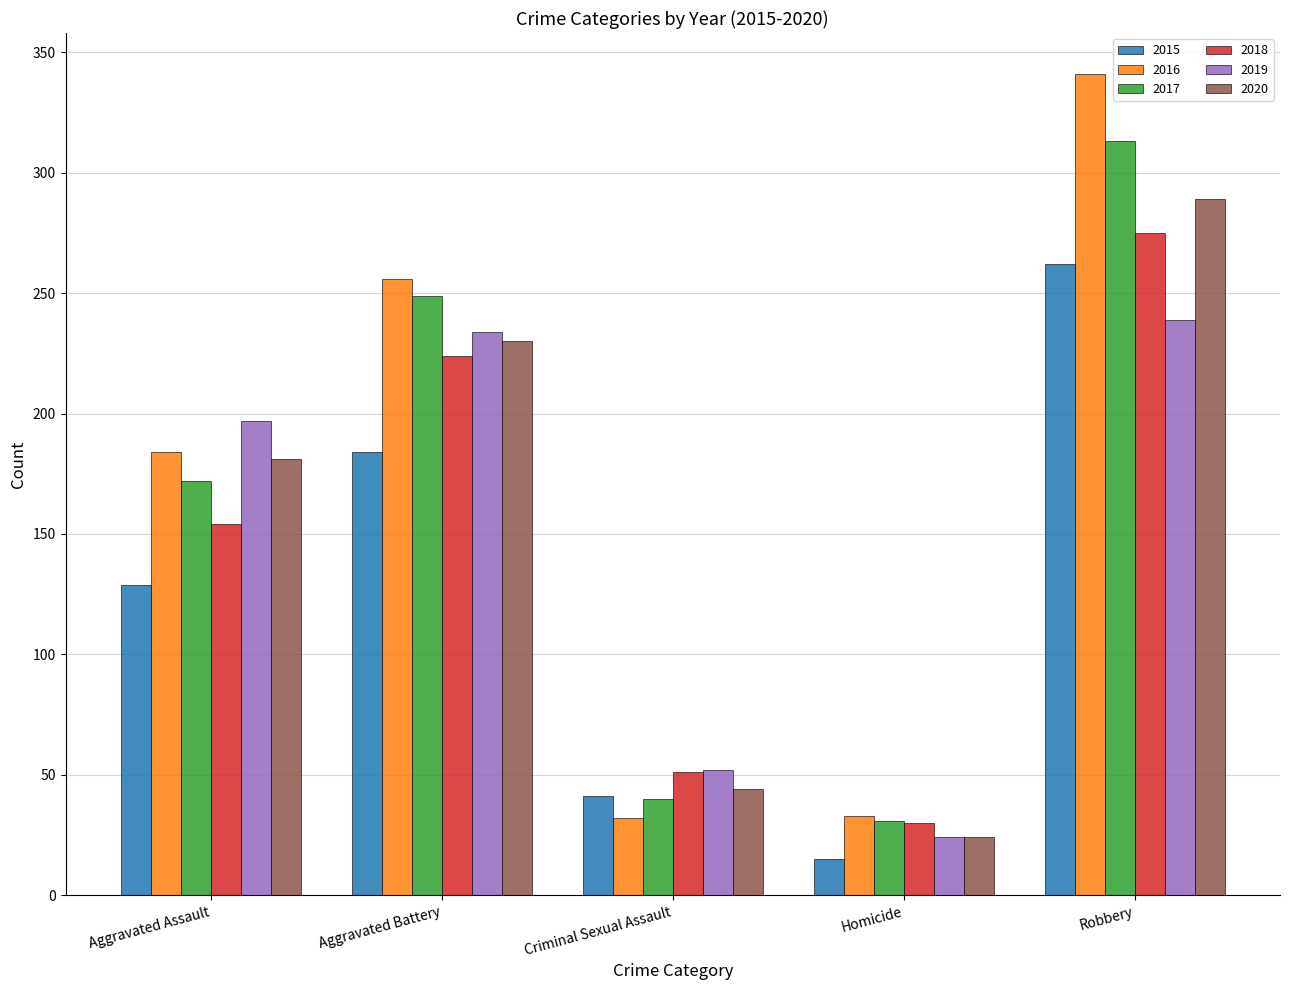

What is the average value of the 2019 series?

149